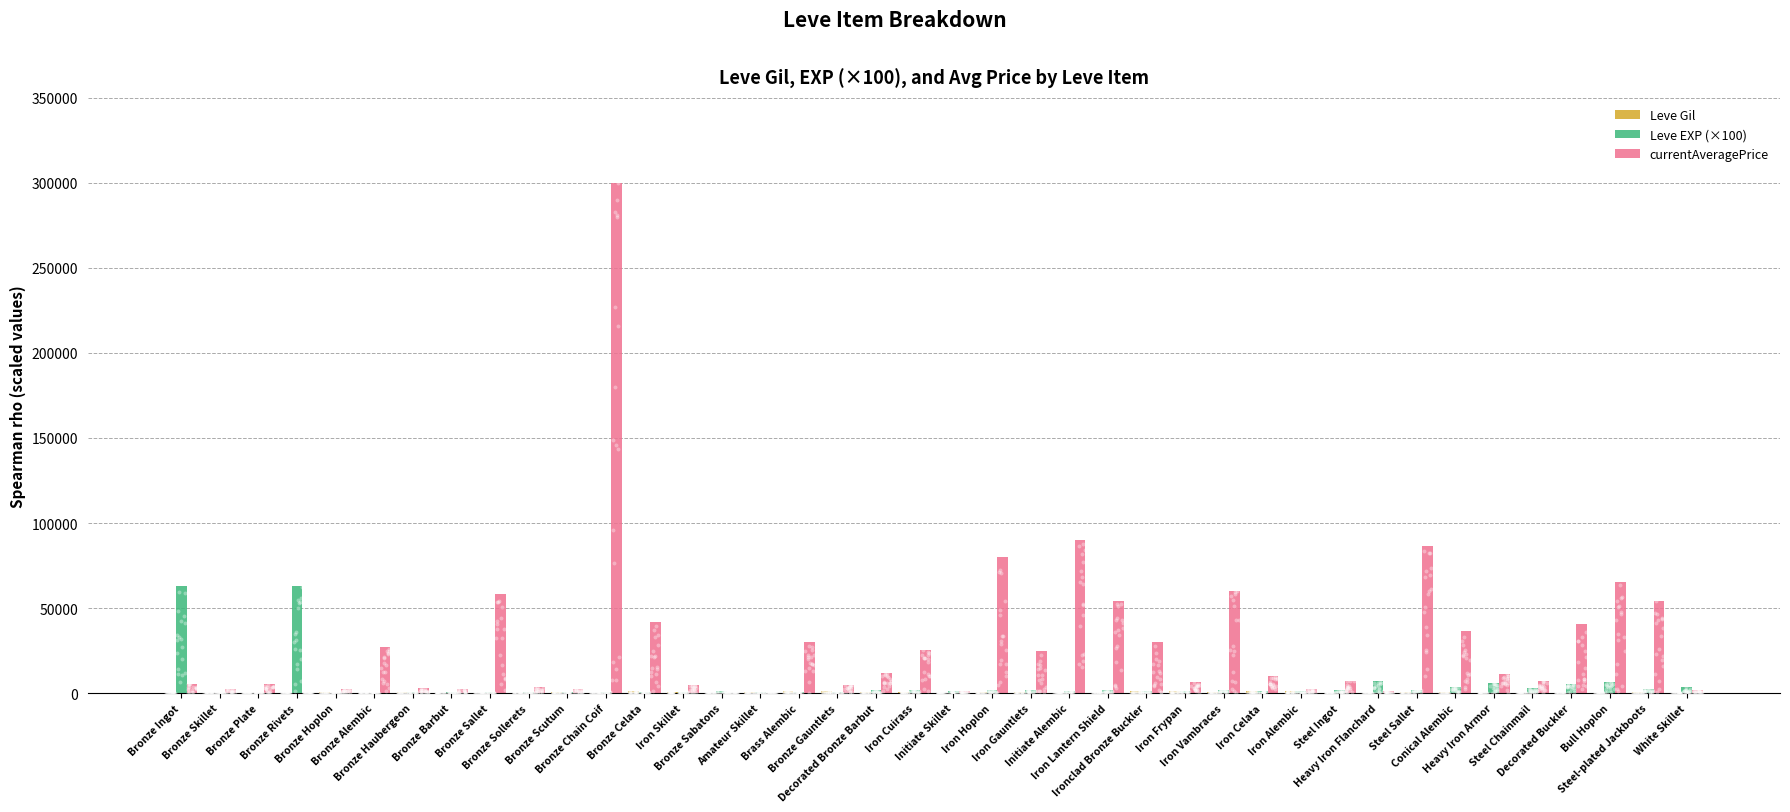

What is the total value across all series at Ironclad Bronze Buckler?

31960